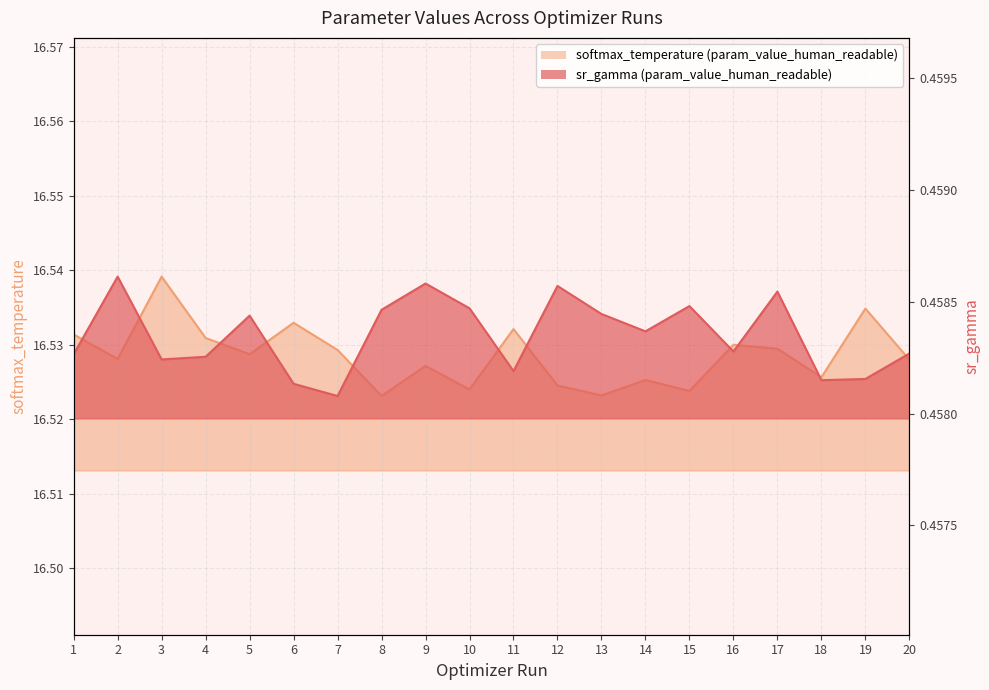

What is the difference between the highest and lowest values at 20?

16.1